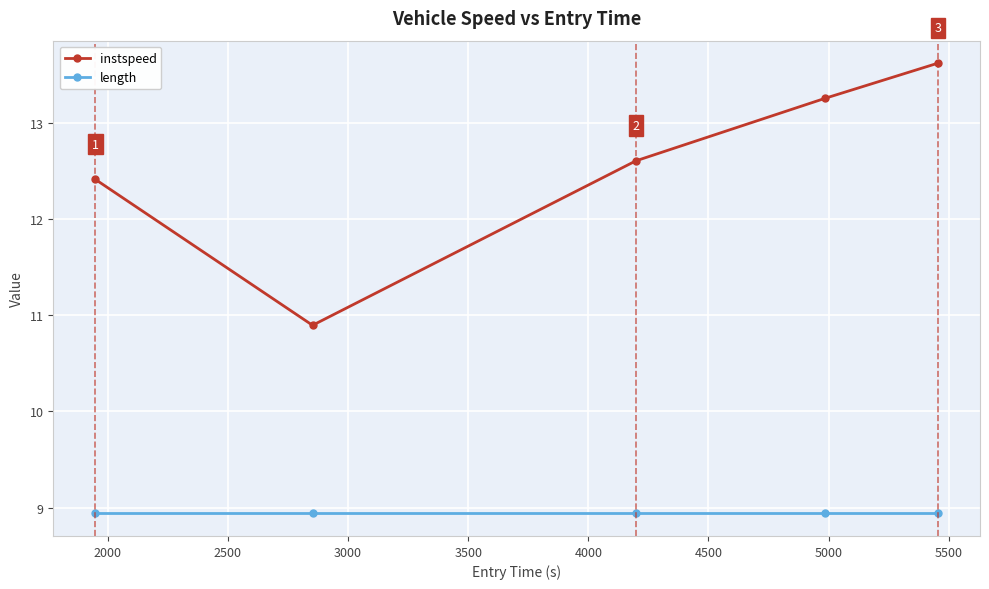

What is the minimum value shown in the chart?

8.9